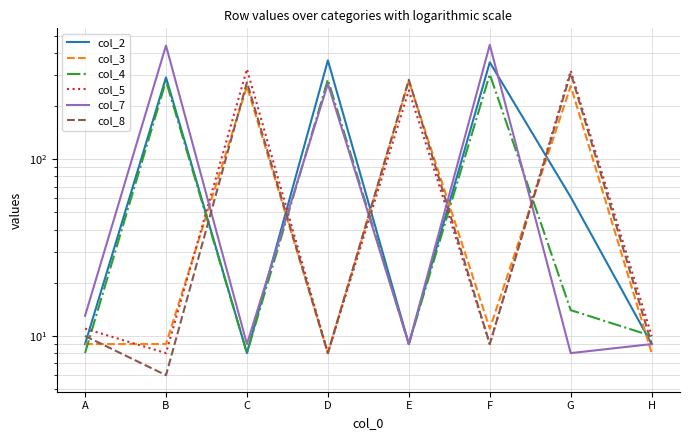

Between which two adjacent categories do col_7 and col_8 first intersect?

B and C